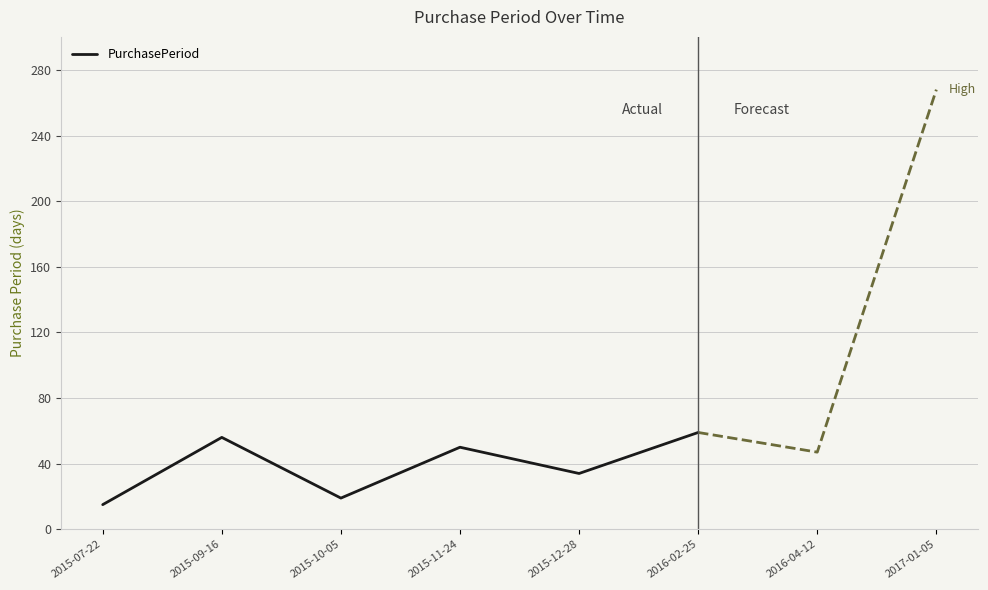

What is the difference between the maximum and minimum values?

44